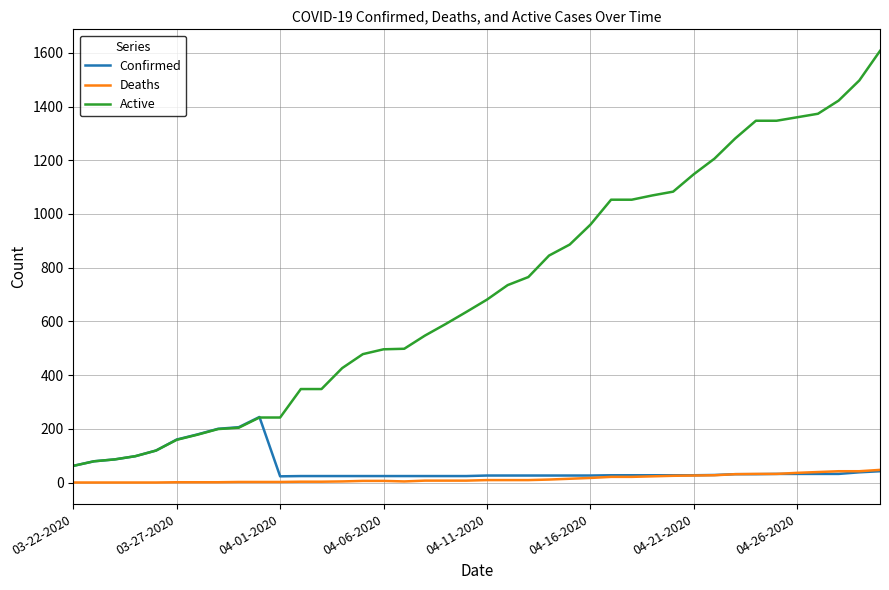

How many lines are shown in the chart?

3